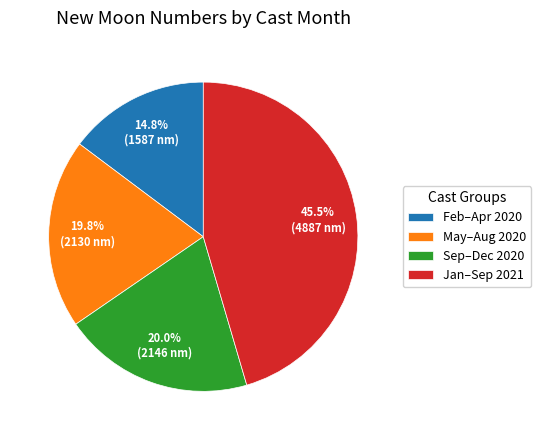

Count the number of slices in the pie.

4